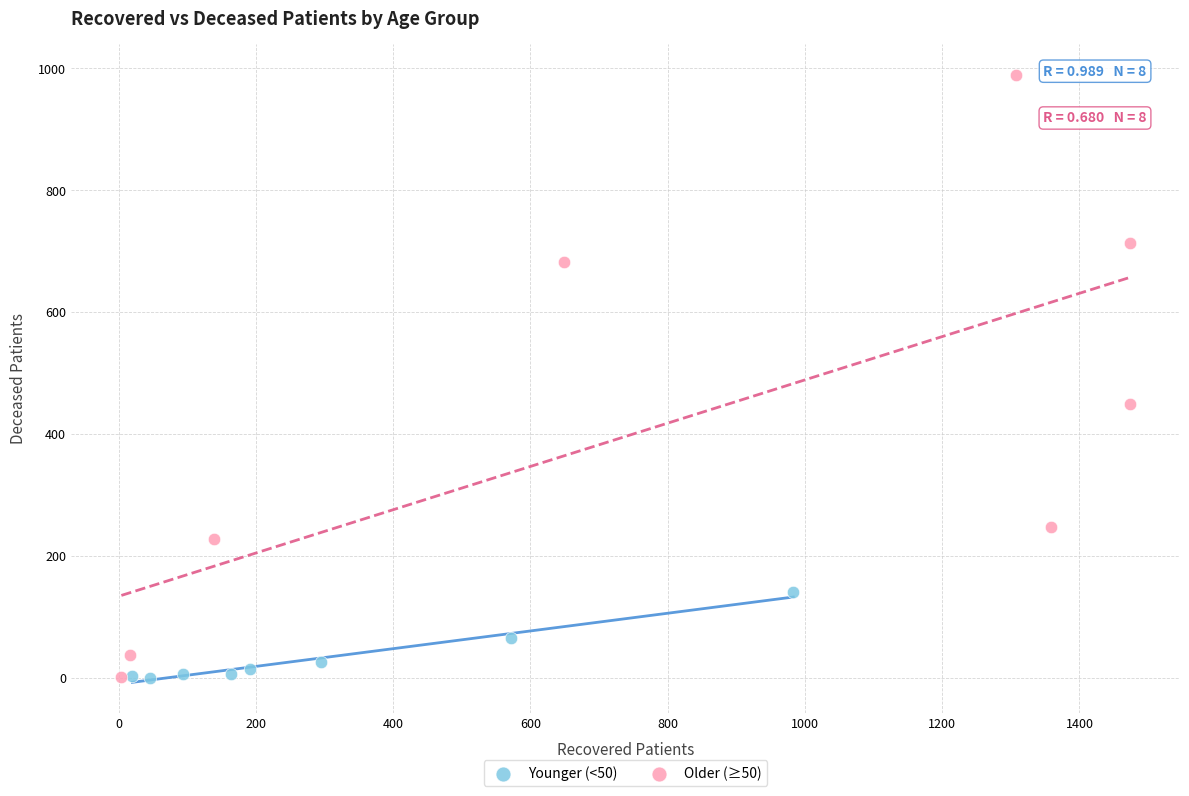

Which series contains the highest Y value?

Older (≥50)